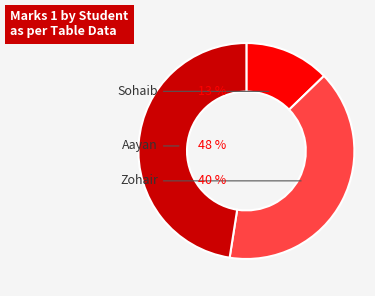

To the nearest percent, what is the average slice percentage?

33%